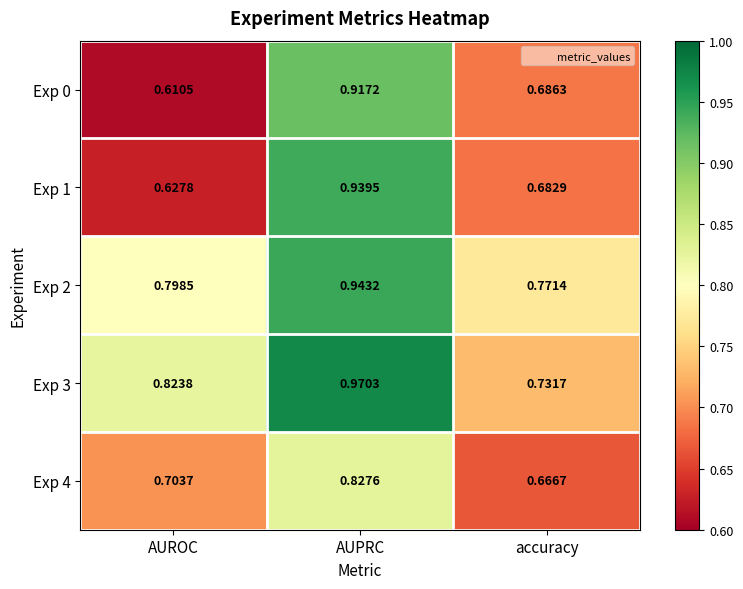

At how many categories does at least one series exceed 0?

3